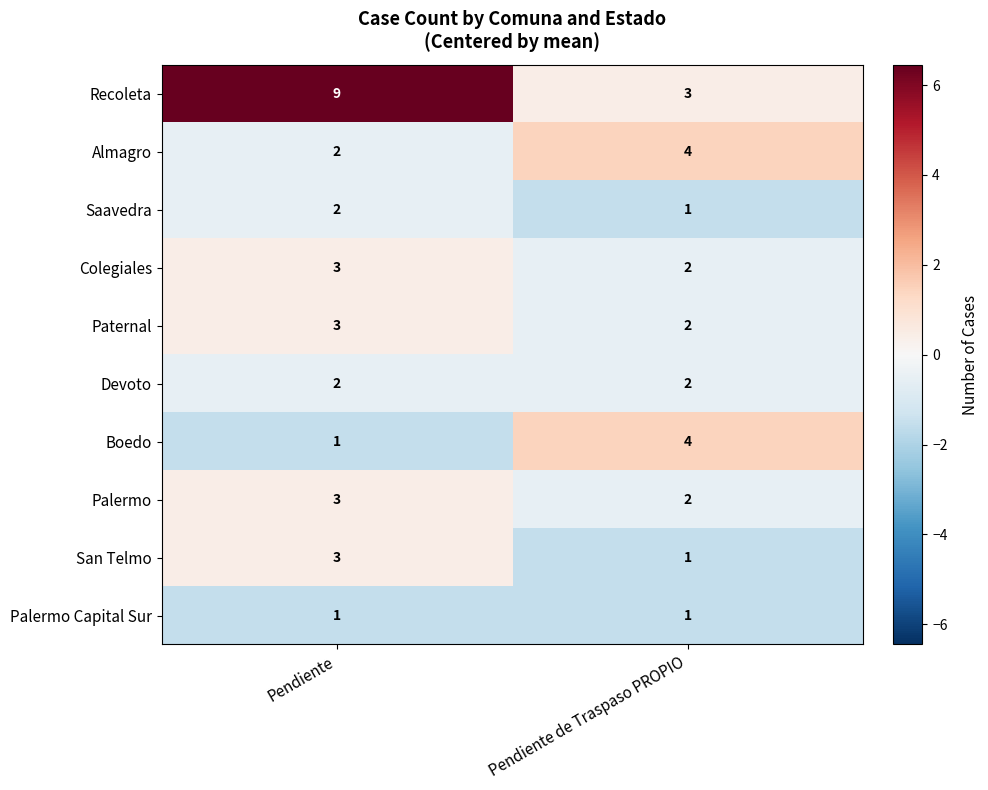

At which label is Palermo closest to 2?

Pendiente de Traspaso PROPIO